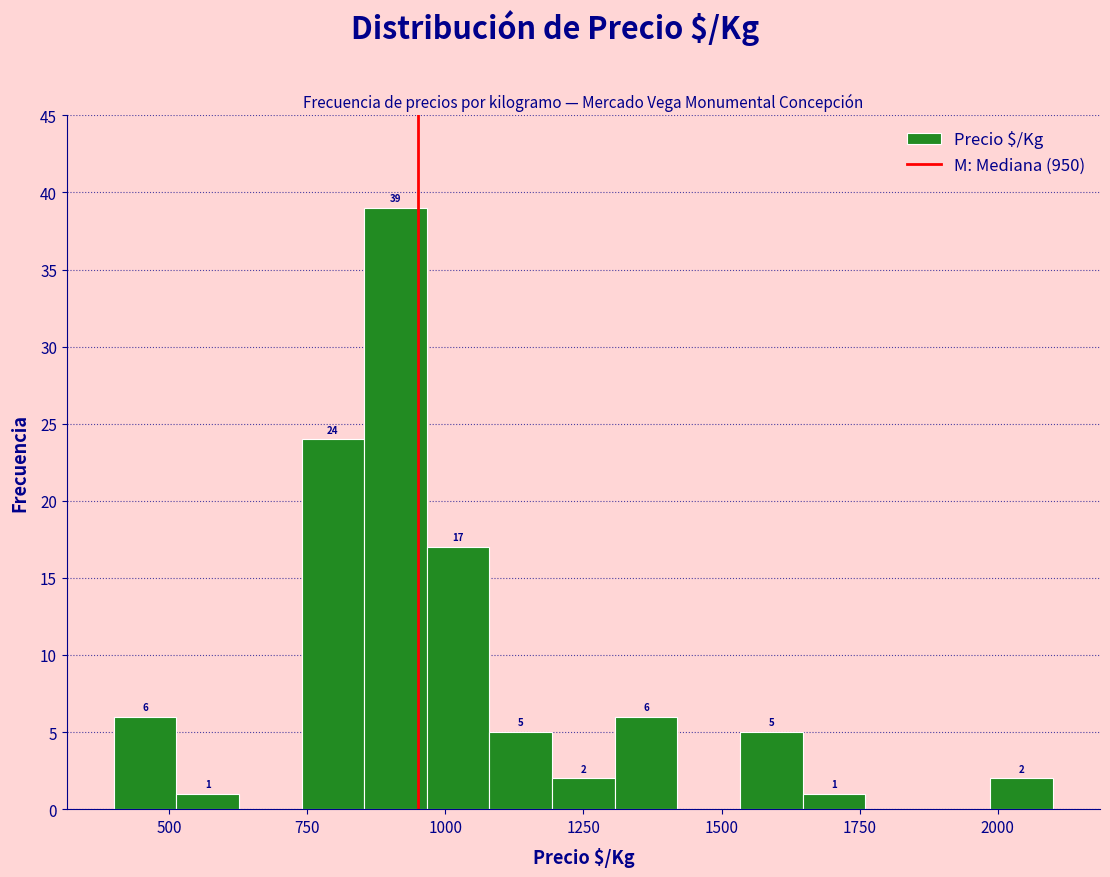

Read against the x-axis, roughly where is the centre of the tallest bar?

900